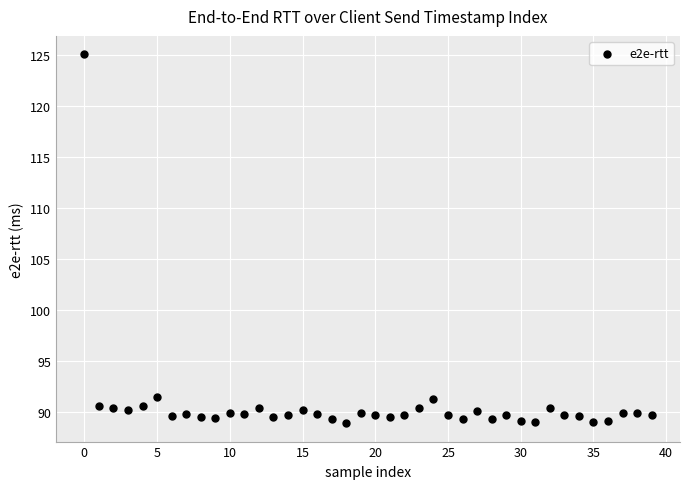

What is the range of Y values (max minus min)?

36.3